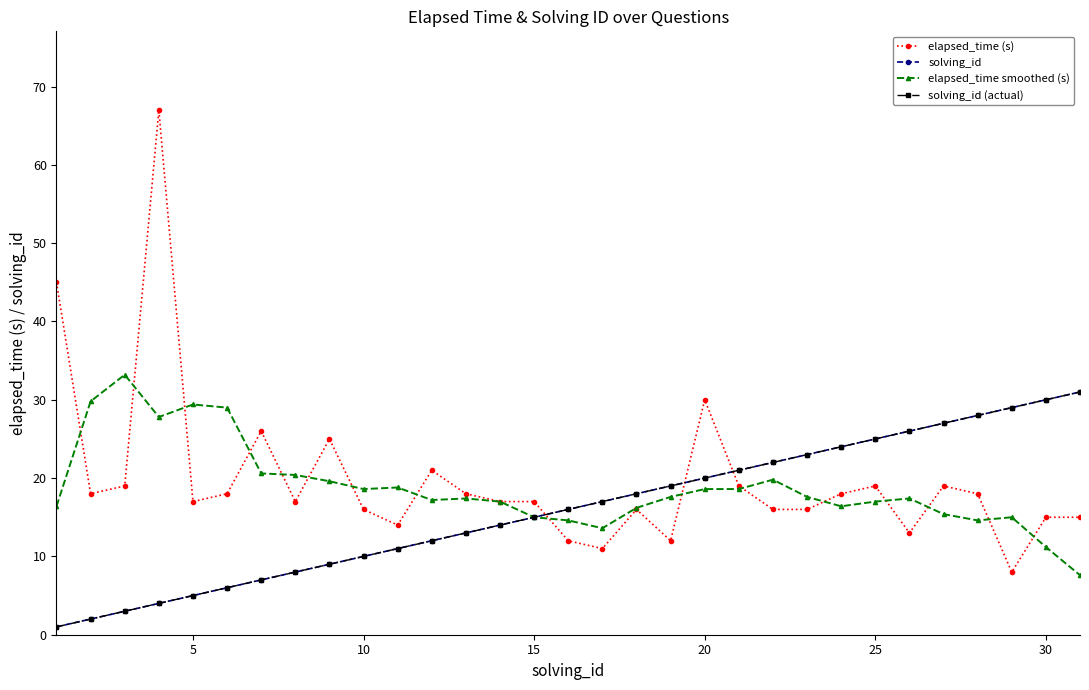

What is the difference between the maximum and minimum values in the elapsed_time smoothed (s) series?

25.6